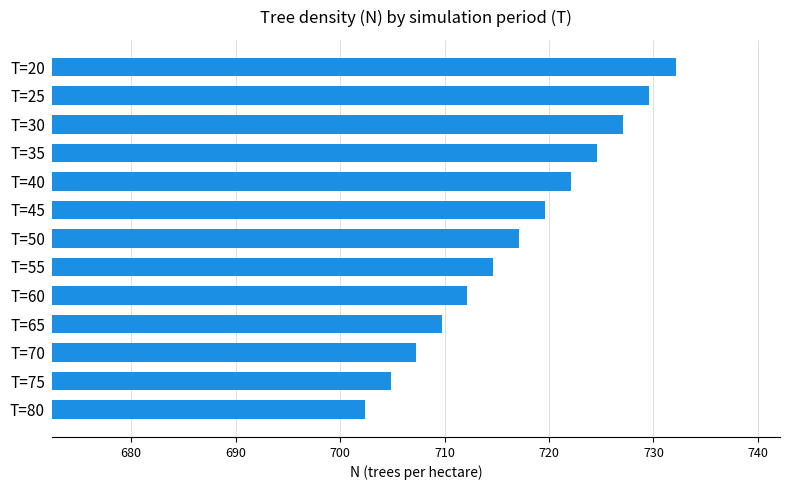

Rank the categories by value from lowest to highest.

T=80, T=75, T=70, T=65, T=60, T=55, T=50, T=45, T=40, T=35, T=30, T=25, T=20